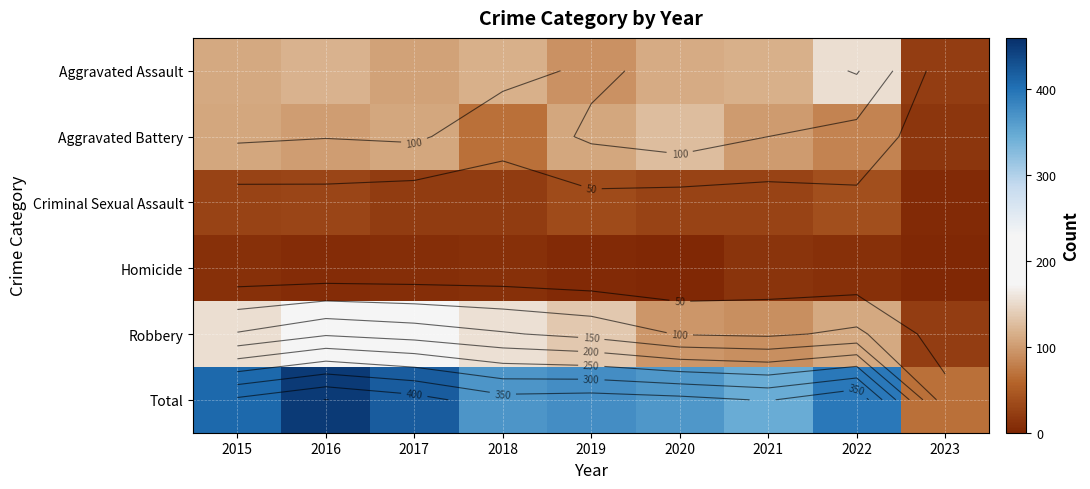

Between 2019 and 2020, which is larger?

2020